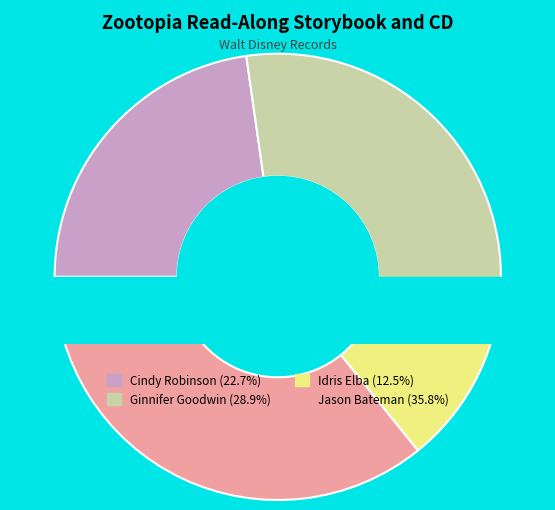

Between Jason Bateman and Ginnifer Goodwin, which is larger?

Jason Bateman